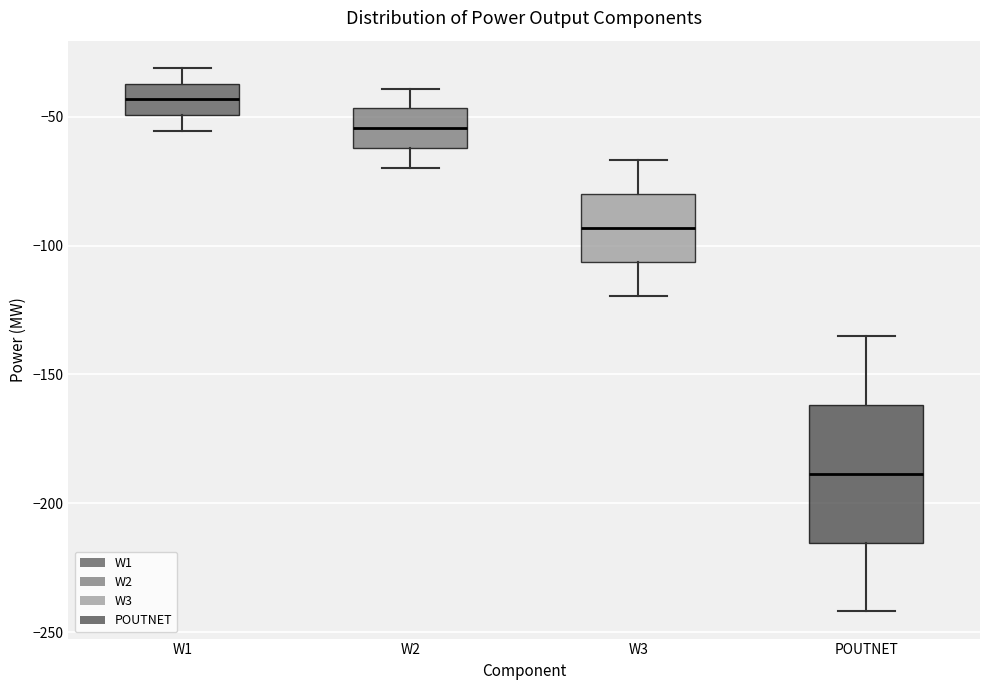

Reading left to right, read every box against the y-axis: the position of its median line, the range the box covers, and the ends of its whiskers. The values are not printed on the chart, so give them approximately, as read against the axis.

W1: median -45, box -50 to -35, whiskers -55 to -30
W2: median -55, box -60 to -45, whiskers -70 to -40
W3: median -95, box -105 to -80, whiskers -120 to -65
POUTNET: median -190, box -215 to -160, whiskers -240 to -135